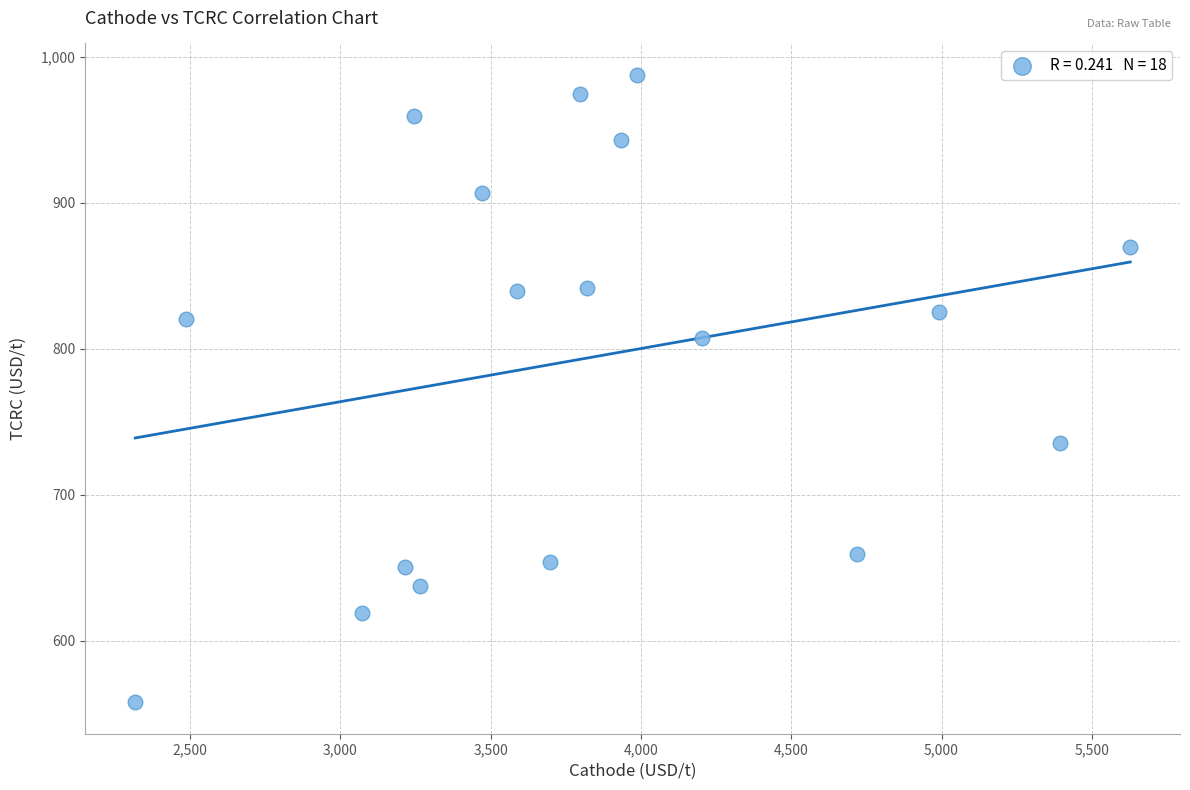

What is the range of Y values (max minus min)?

429.5